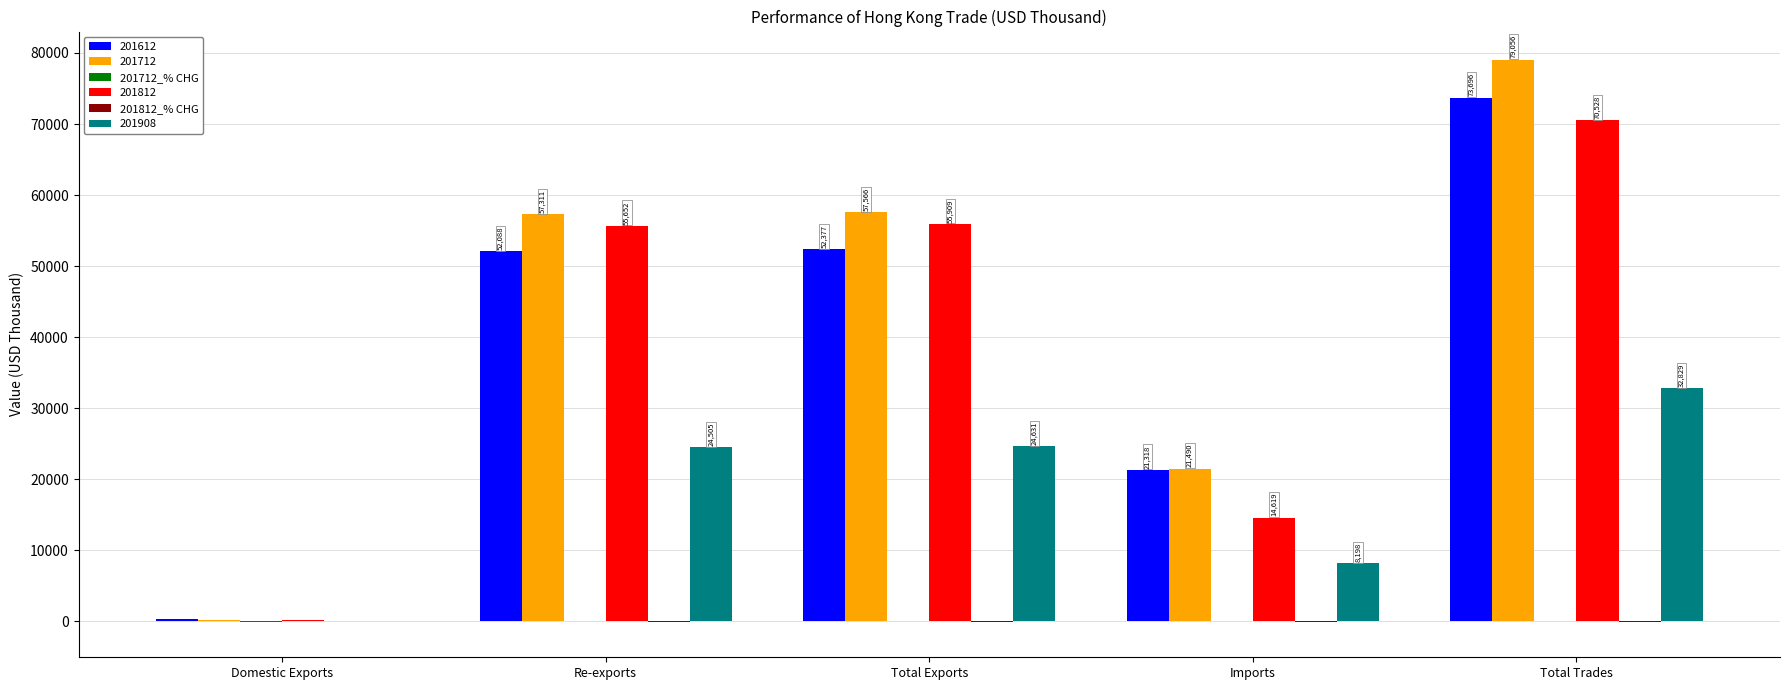

The 201612 series shows 35570.8 at Re-exports. True or false?

False